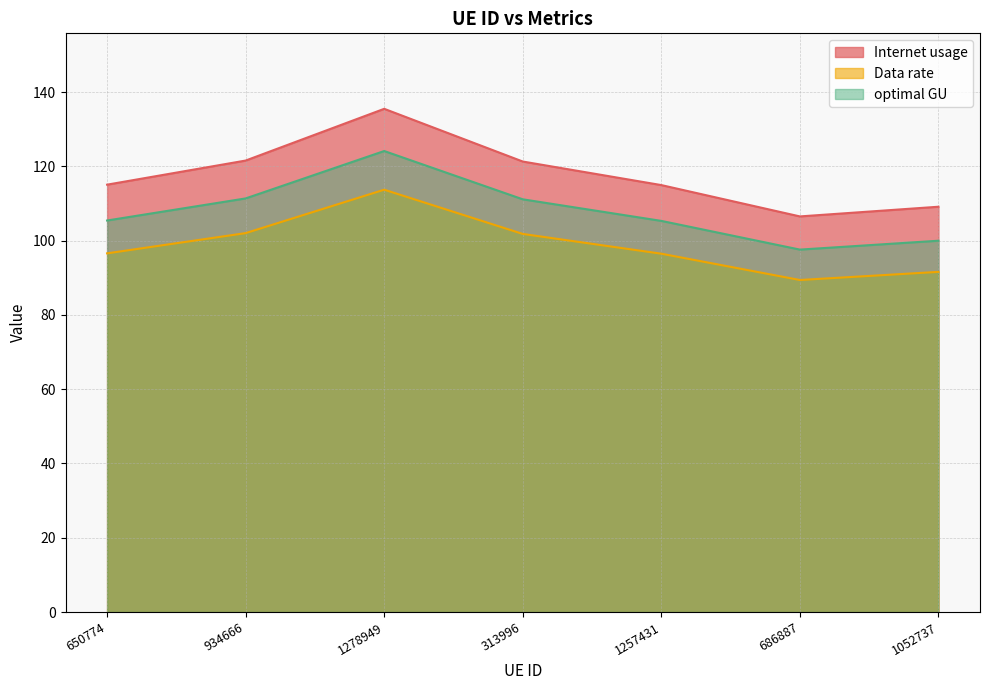

At which category is the sum across all series the highest?

1278949